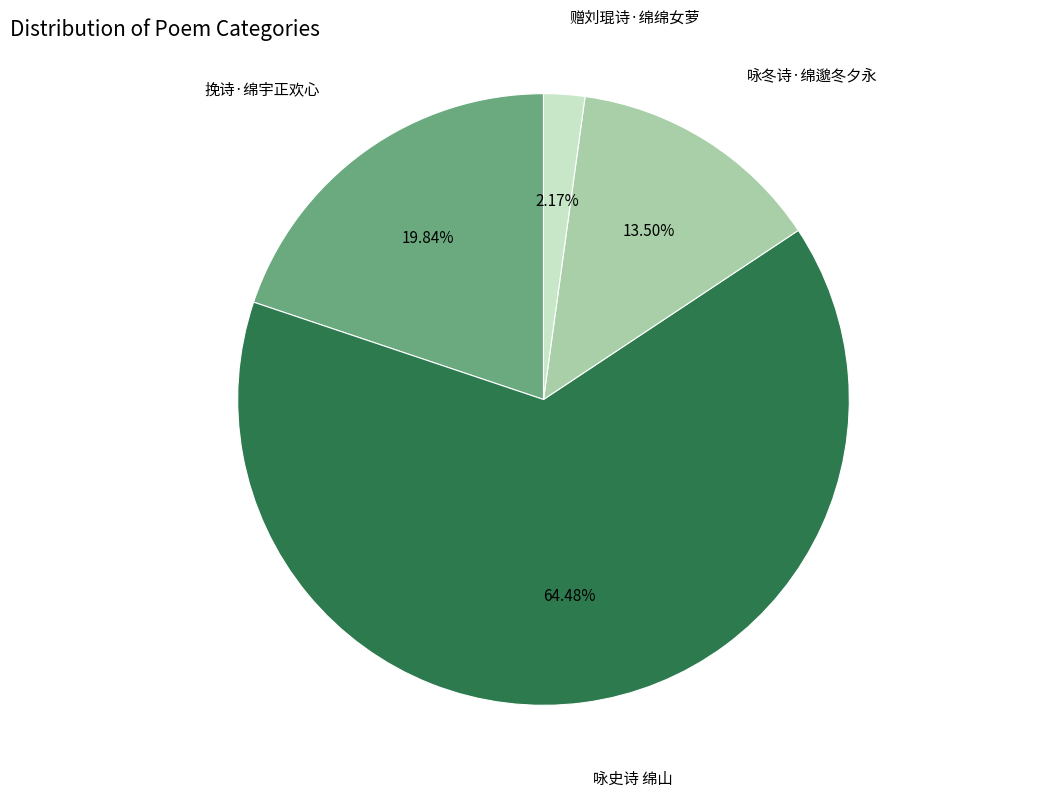

The 咏史诗 绵山 slice represents 64% of the pie. True or false?

True